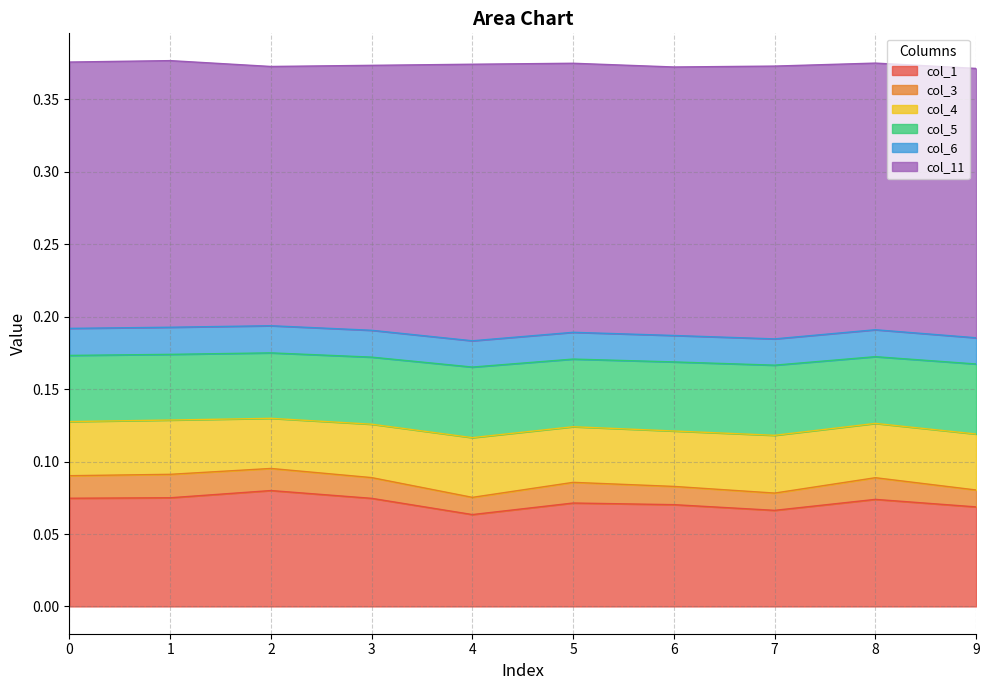

Is the value of col_5 at 6 greater than the value of col_11 at 5?

No